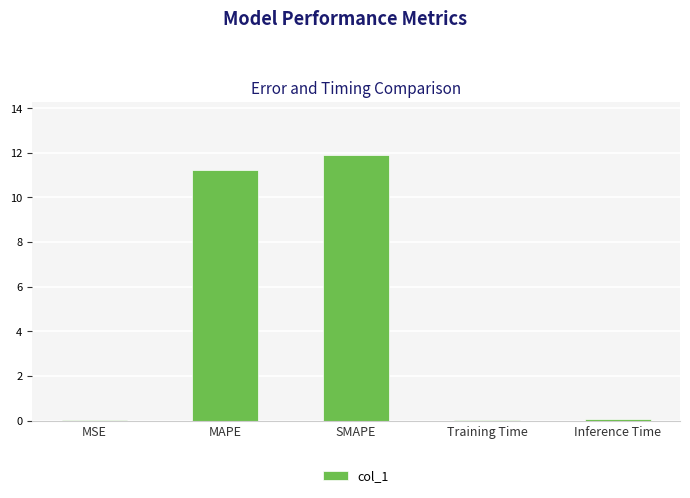

Read the value at MAPE.

11.2